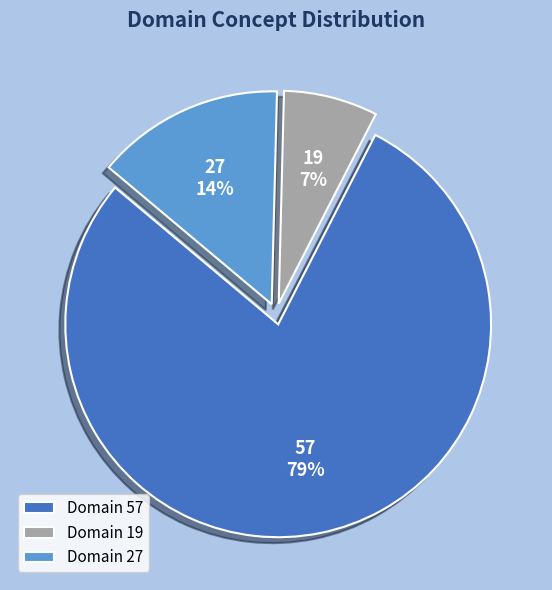

Is 19 the majority of the pie?

No